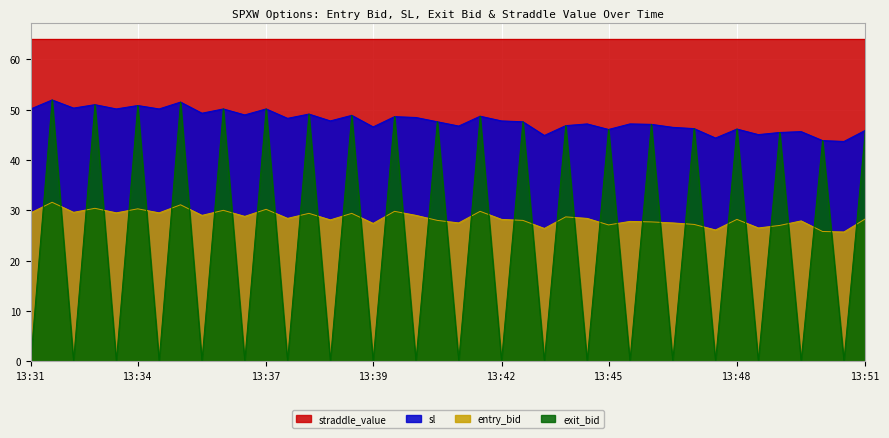

At how many categories does at least one series exceed 40?

40